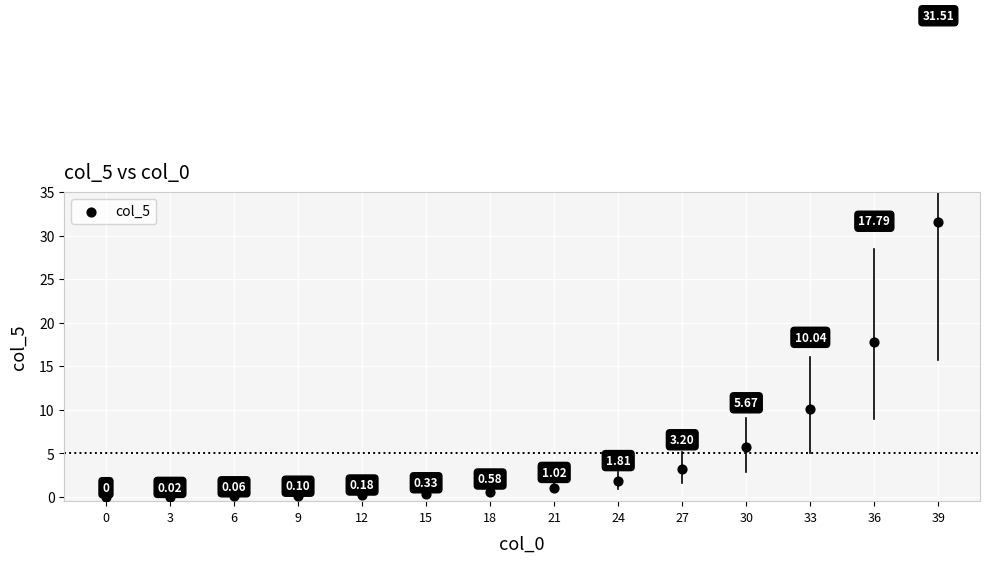

What is the range of X values (max minus min)?

39.0